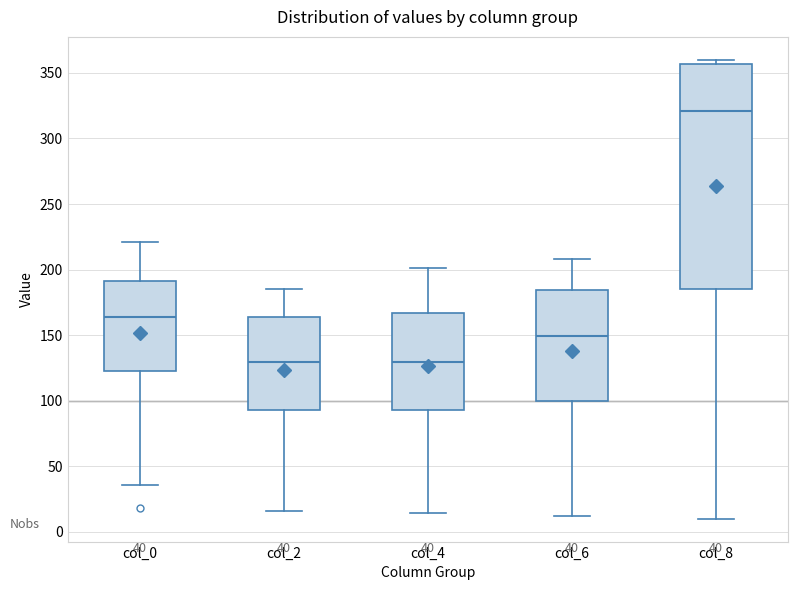

Comparing the boxes themselves (not the whiskers), which one is the tallest?

col_8